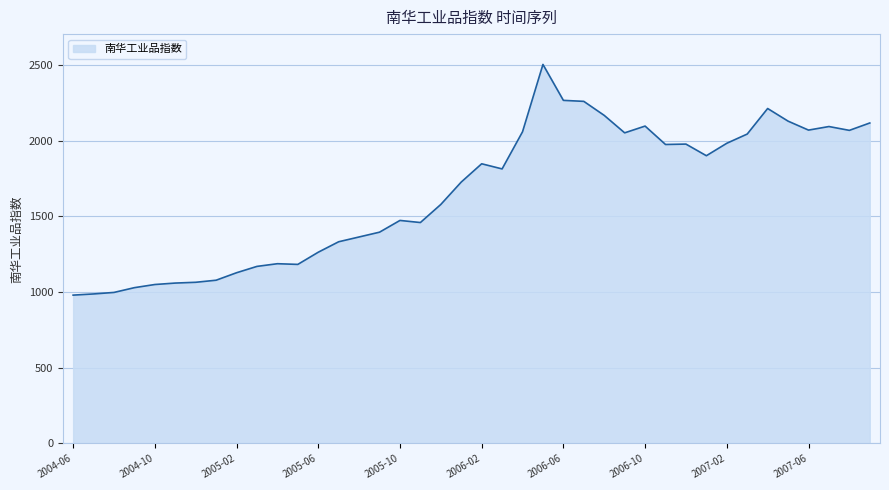

What is the difference between the maximum and minimum values?

1524.2